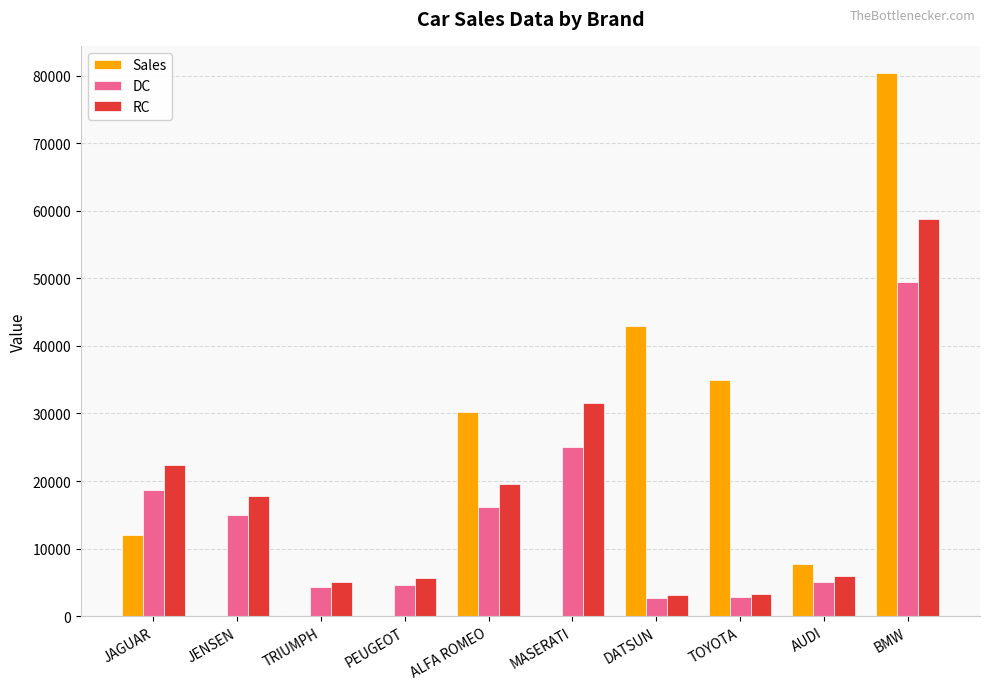

Are the bars horizontal?

No